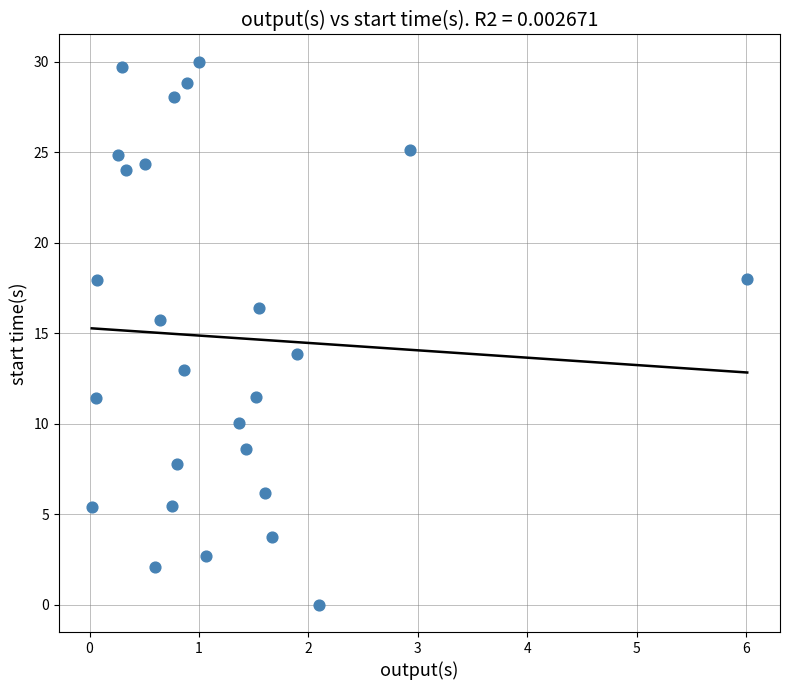

What Y value in the scatter plot is closest to 15?

15.7